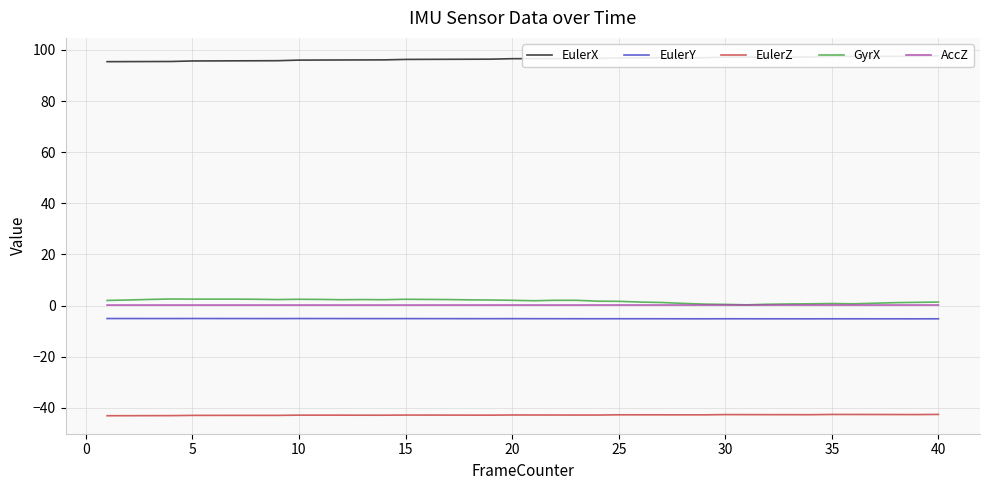

True or false: GyrX has a value of 2.1 at 20.

True